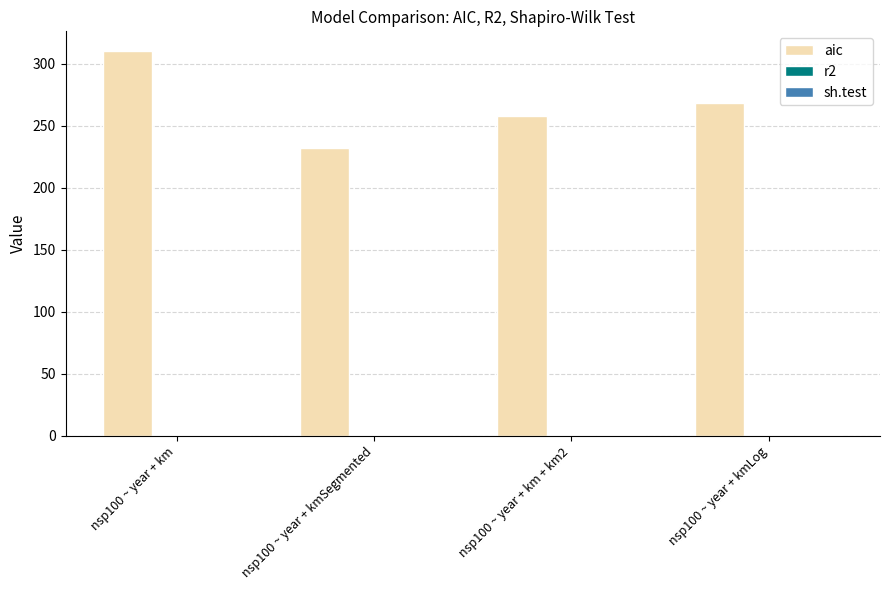

Which series has the largest total across all categories?

aic